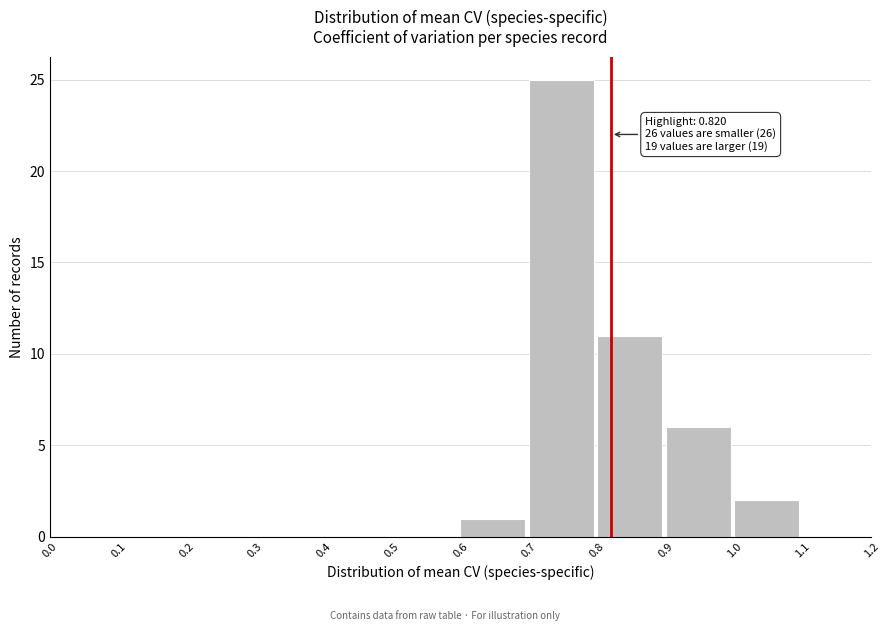

Which range on the x-axis has the tallest bar?

0.7 to 0.8